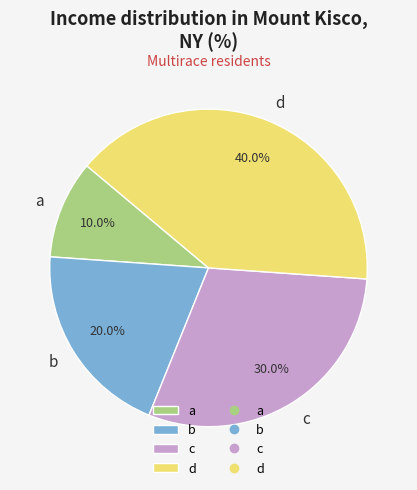

What percentage is the a slice, to the nearest percent?

10%